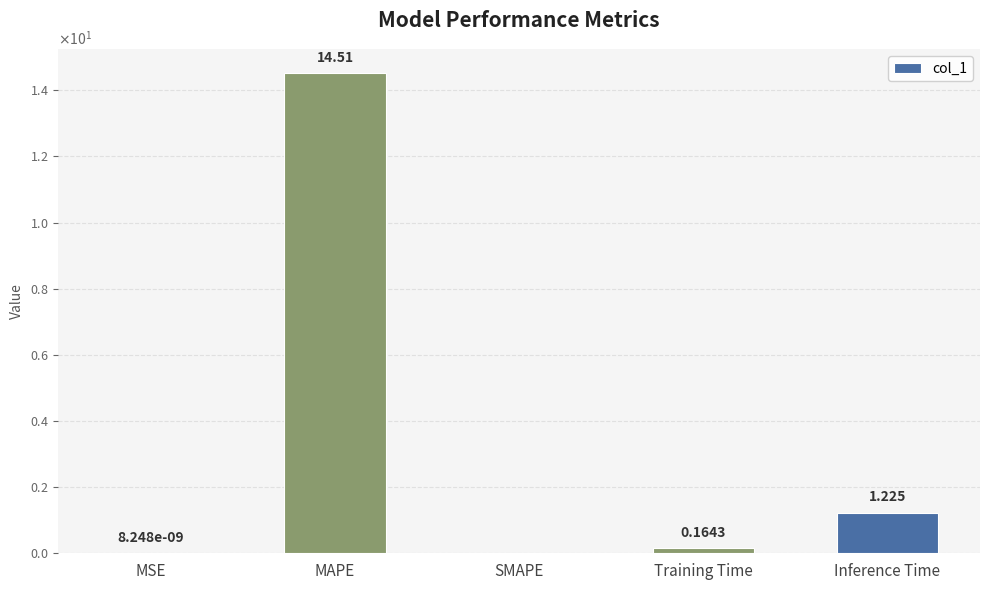

What position from the right is MSE?

5